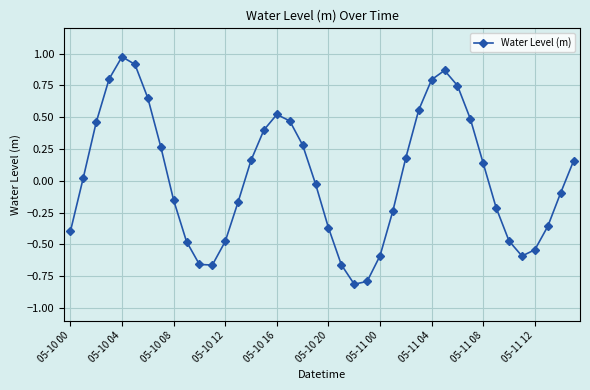

How many interior local valleys (lower than both neighbors) does the data have?

3